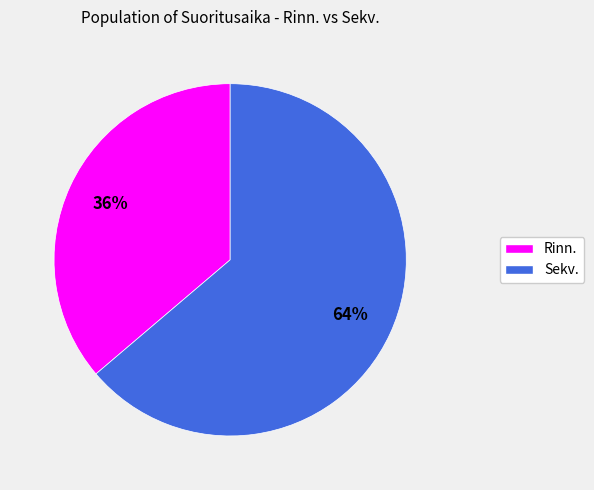

Does Sekv. account for over 50% of the chart?

Yes